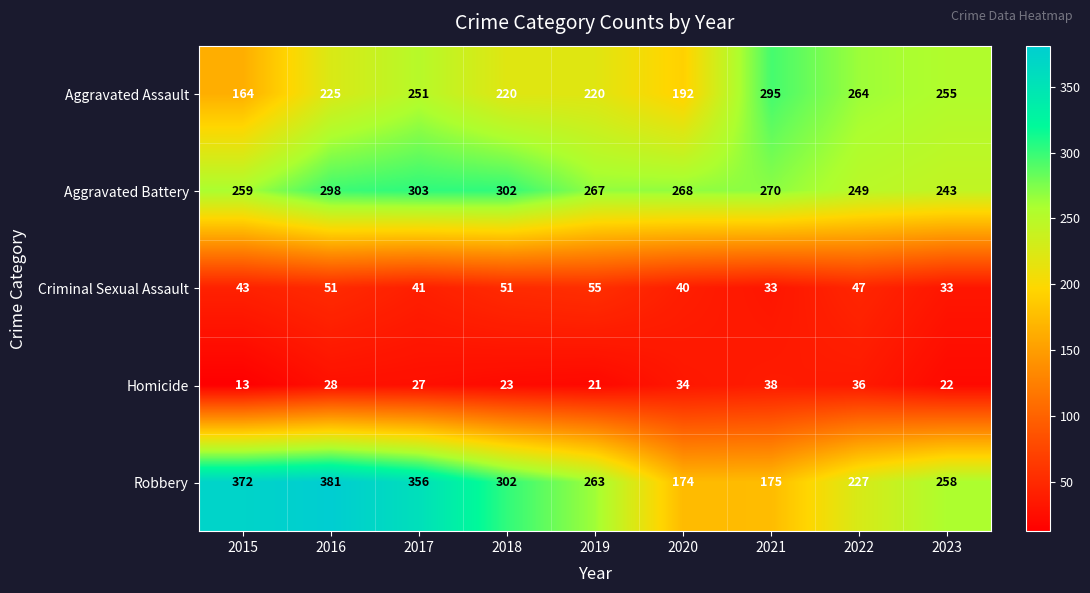

What is the difference between the highest and lowest values at 2018?

279